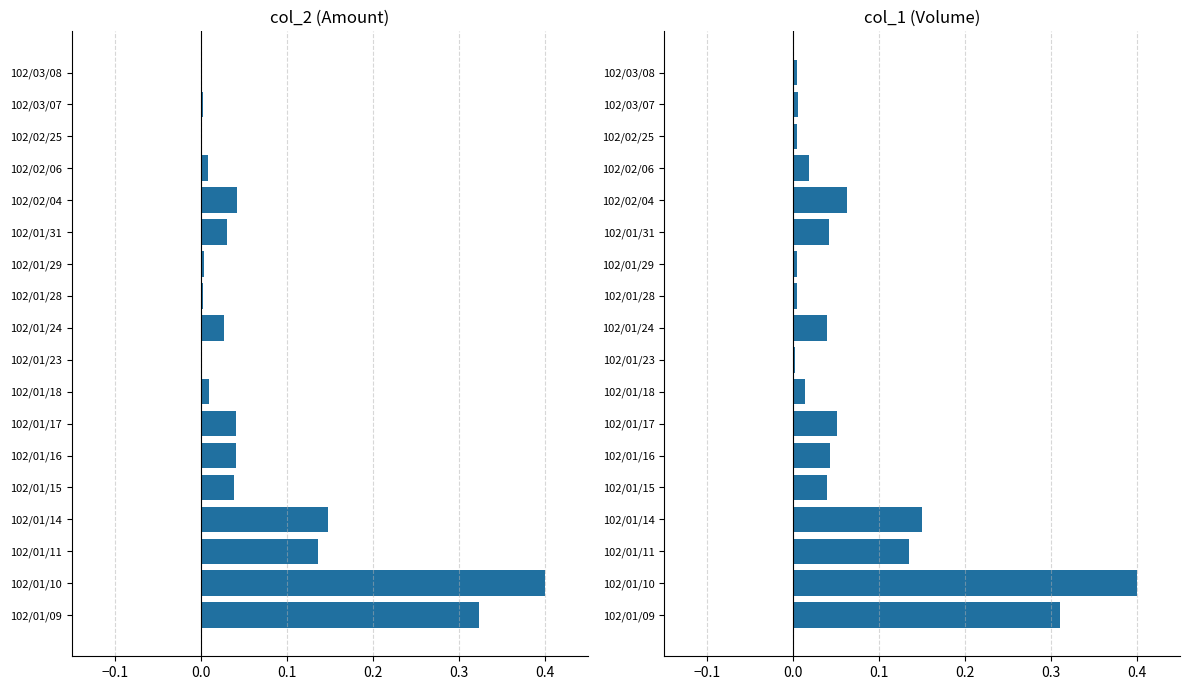

What are all the series names shown in the legend?

col_2 (Amount), col_1 (Volume)